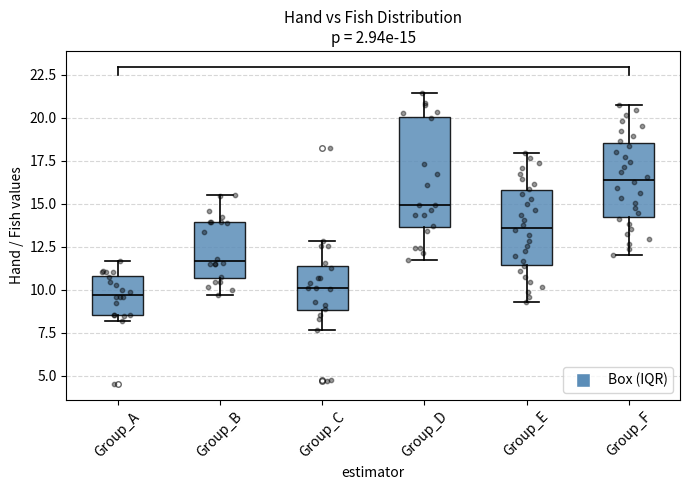

Comparing the boxes themselves (not the whiskers), which one is the tallest?

Group_D